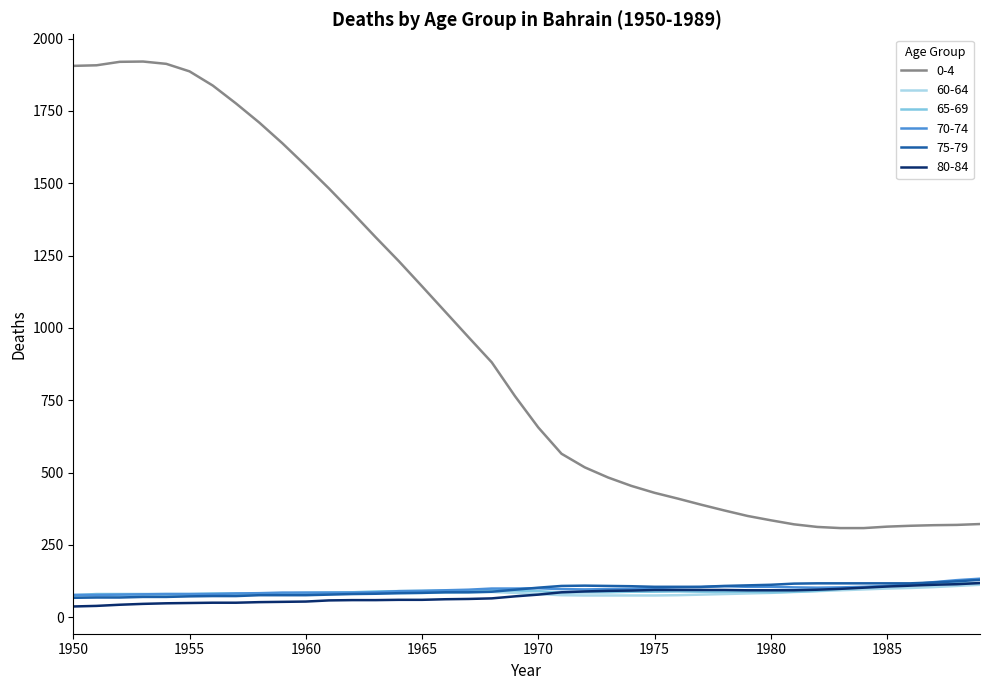

True or false: 75-79 and 0-4 cross at least once.

False